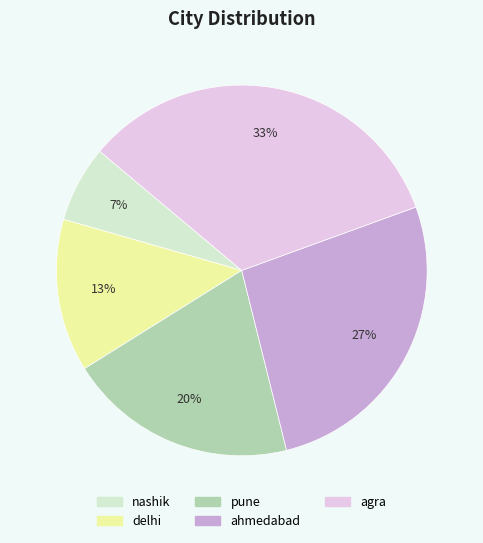

What percentage is the agra slice, to the nearest percent?

33%